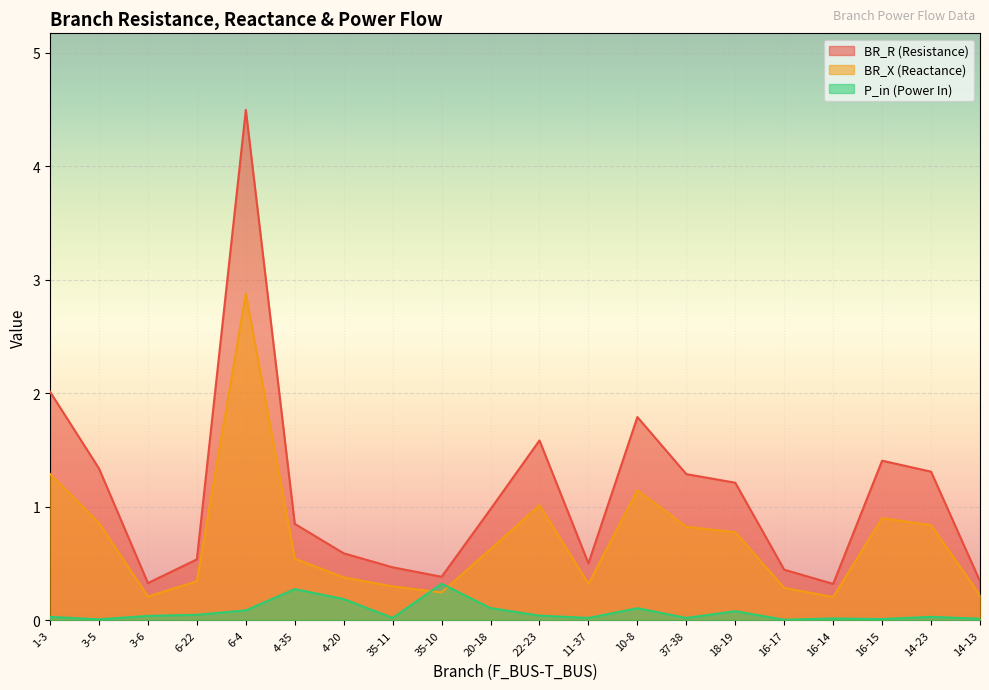

What is the spread (max minus min) of values at 6-22?

0.5